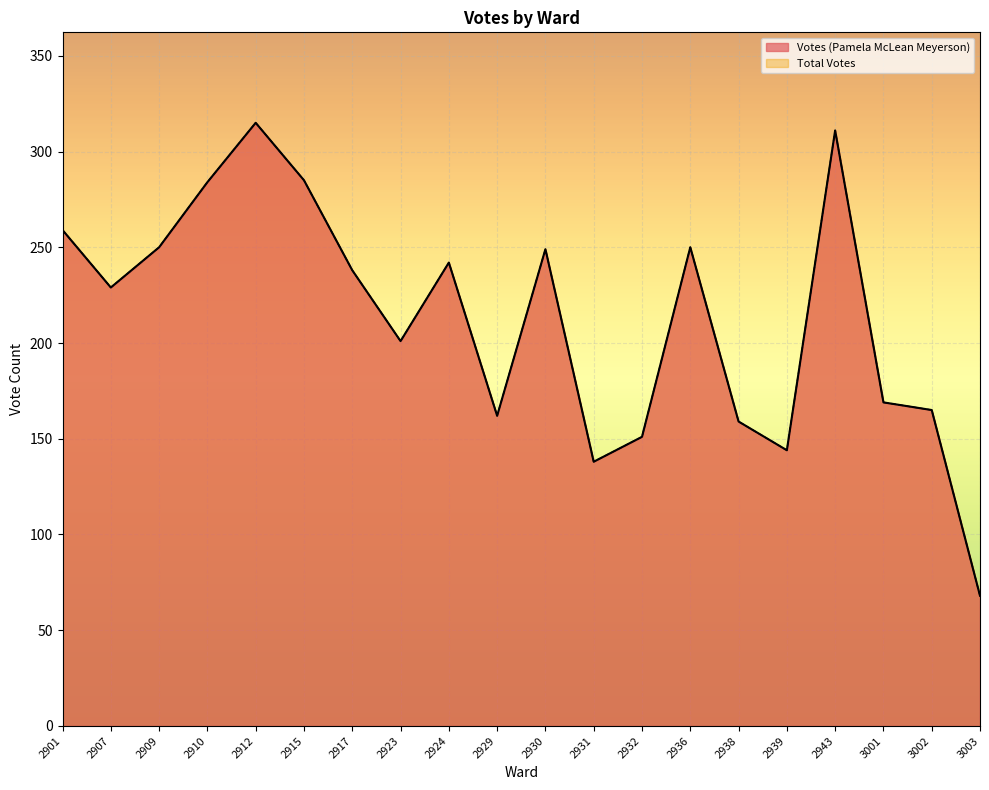

Where is the first local minimum for Votes (Pamela McLean Meyerson)?

2907